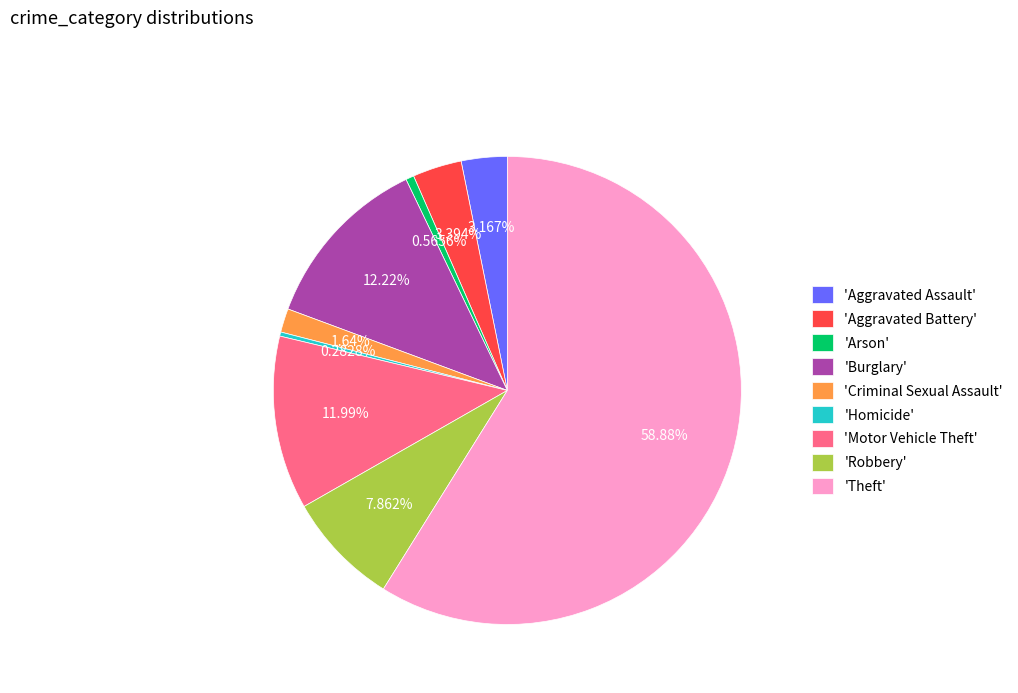

What is the largest slice in the pie chart?

'Theft'